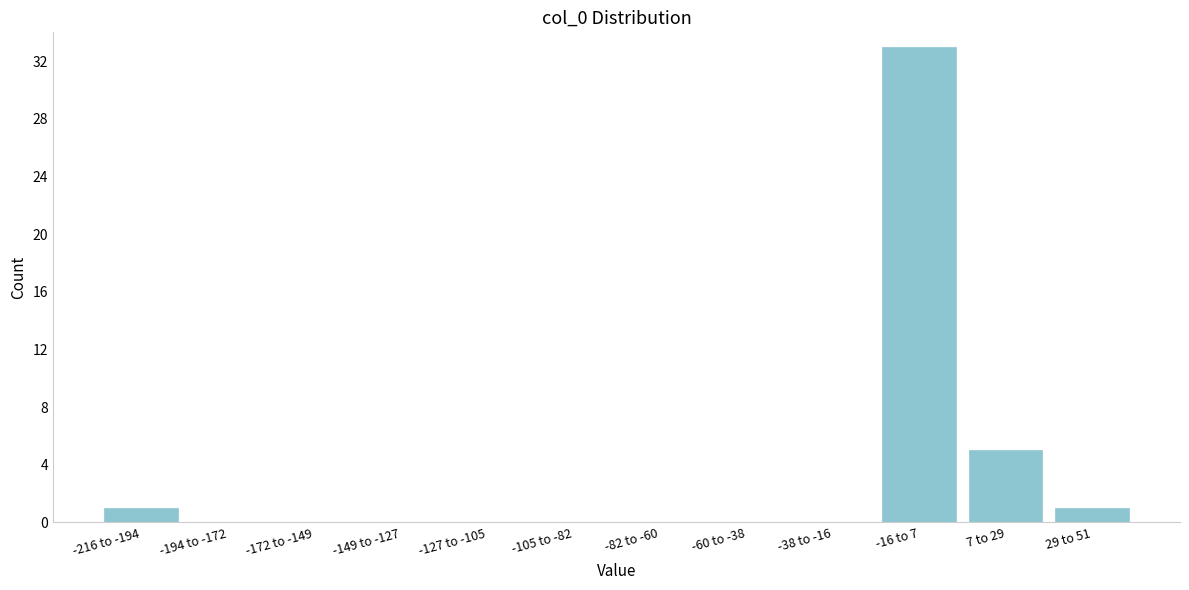

Reading right to left, what are all the values shown in this chart?

29 to 51=1	7 to 29=5	-16 to 7=33	-38 to -16=0	-60 to -38=0	-82 to -60=0	-105 to -82=0	-127 to -105=0	-149 to -127=0	-172 to -149=0	-194 to -172=0	-216 to -194=1